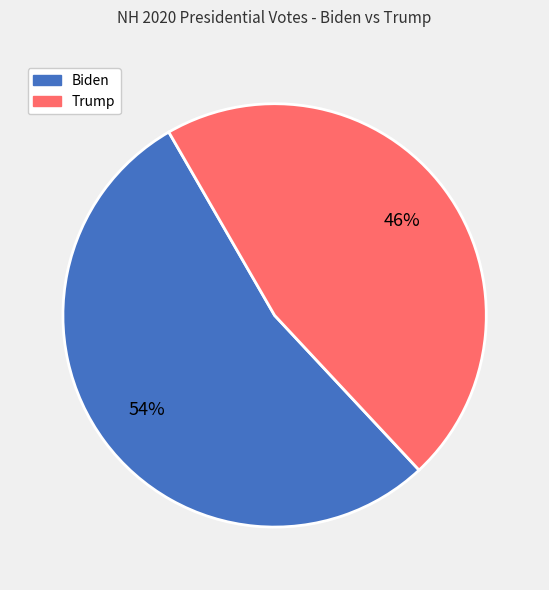

Is there a majority slice in this chart?

Yes